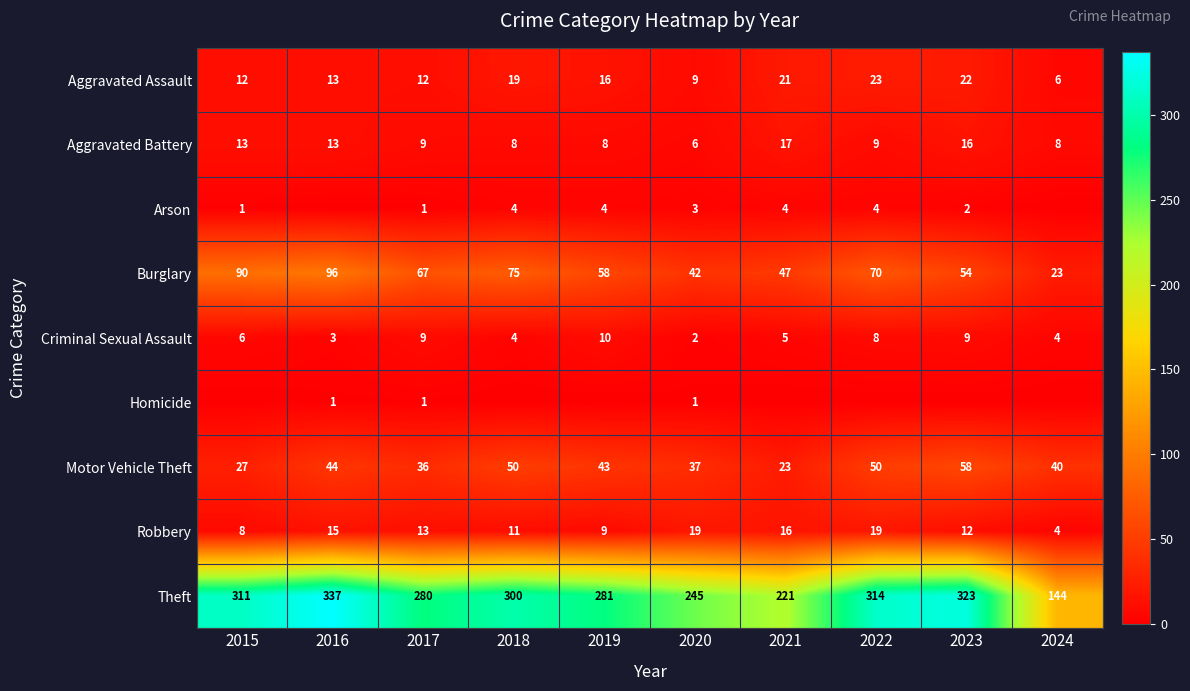

Where is Motor Vehicle Theft nearest to the value 40?

2024